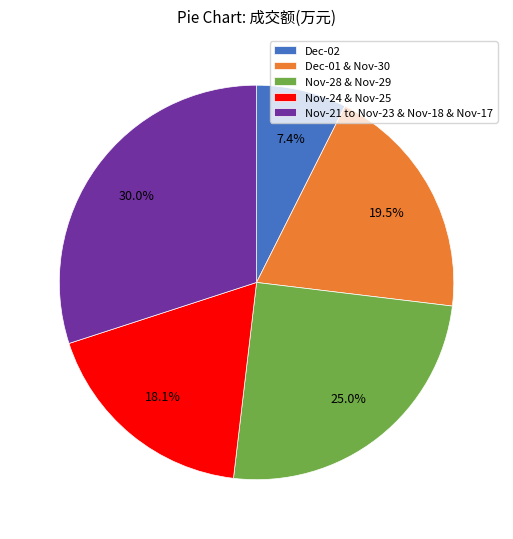

How many segments does this pie chart have?

5